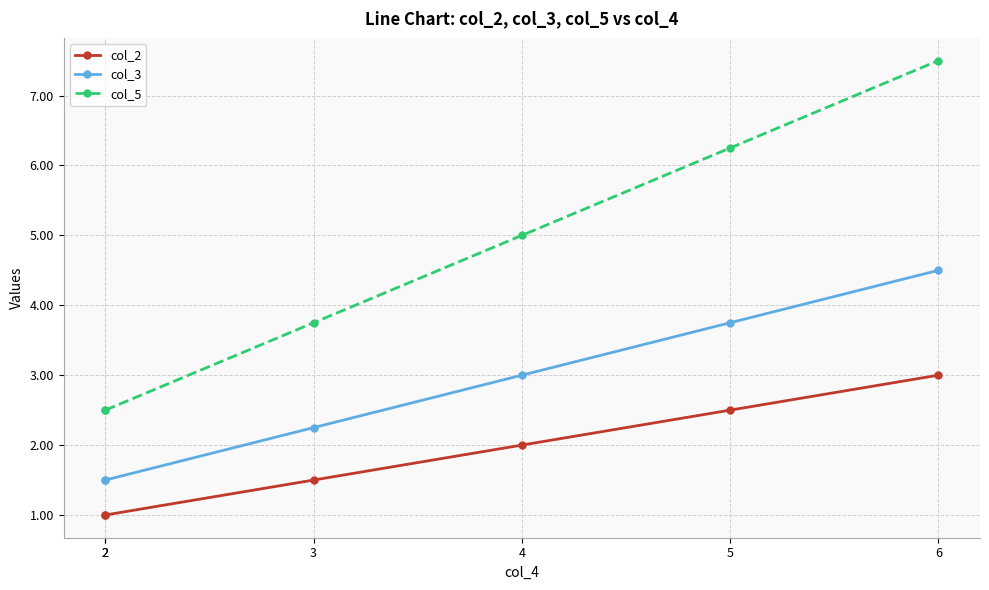

How many data points in col_3 are less than 3?

3